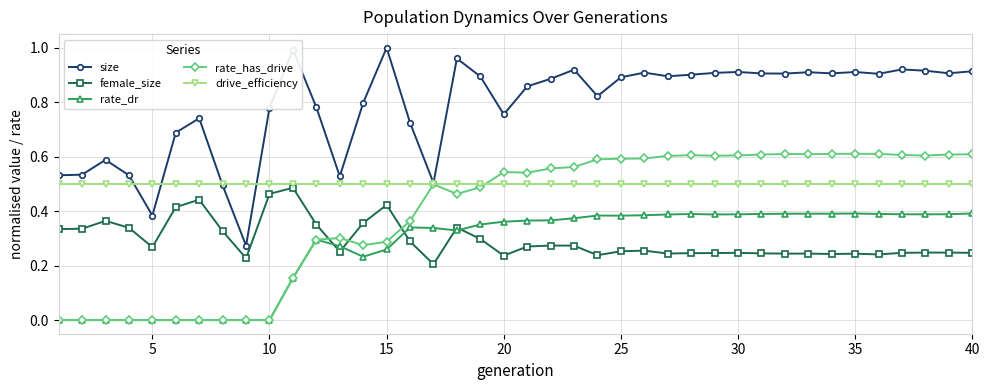

Which series has the widest spread of values?

size